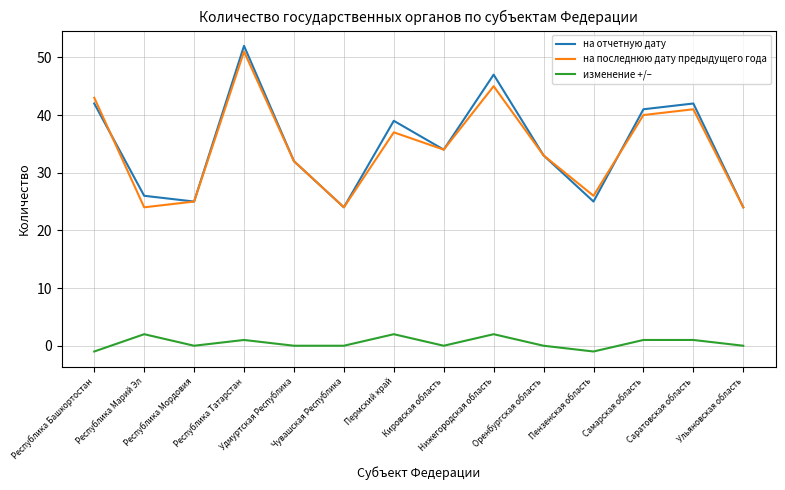

Reading left to right, list all the values displayed in this chart.

на отчетную дату: Республика Башкортостан=42	Республика Марий Эл=26	Республика Мордовия=25	Республика Татарстан=52	Удмуртская Республика=32	Чувашская Республика=24	Пермский край=39	Кировская область=34	Нижегородская область=47	Оренбургская область=33	Пензенская область=25	Самарская область=41	Саратовская область=42	Ульяновская область=24
на последнюю дату предыдущего года: Республика Башкортостан=43	Республика Марий Эл=24	Республика Мордовия=25	Республика Татарстан=51	Удмуртская Республика=32	Чувашская Республика=24	Пермский край=37	Кировская область=34	Нижегородская область=45	Оренбургская область=33	Пензенская область=26	Самарская область=40	Саратовская область=41	Ульяновская область=24
изменение +/–: Республика Башкортостан=-1	Республика Марий Эл=2	Республика Мордовия=0	Республика Татарстан=1	Удмуртская Республика=0	Чувашская Республика=0	Пермский край=2	Кировская область=0	Нижегородская область=2	Оренбургская область=0	Пензенская область=-1	Самарская область=1	Саратовская область=1	Ульяновская область=0